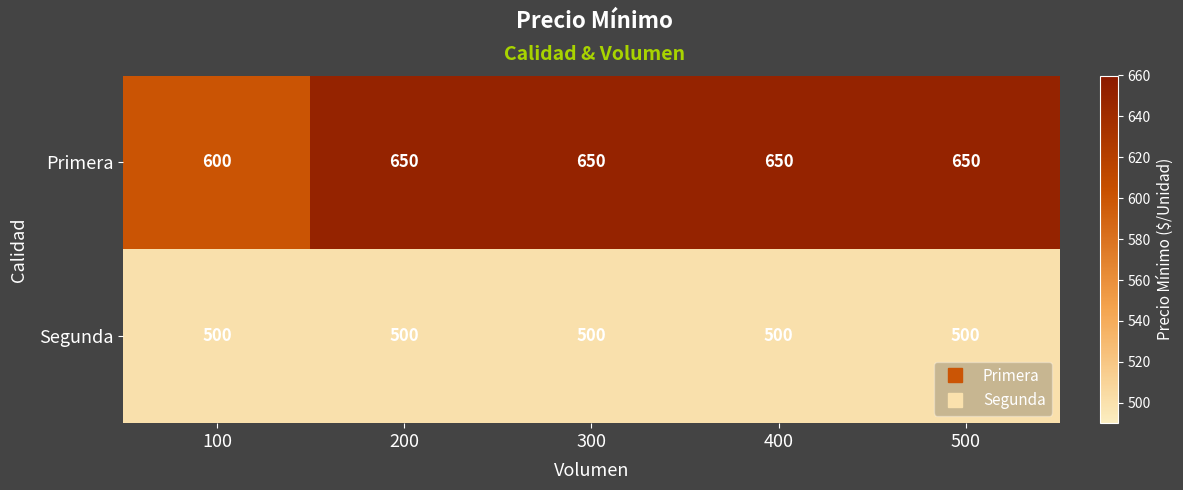

Reading left to right, list all the values displayed in this chart.

Primera: 600	650	650	650	650
Segunda: 500	500	500	500	500